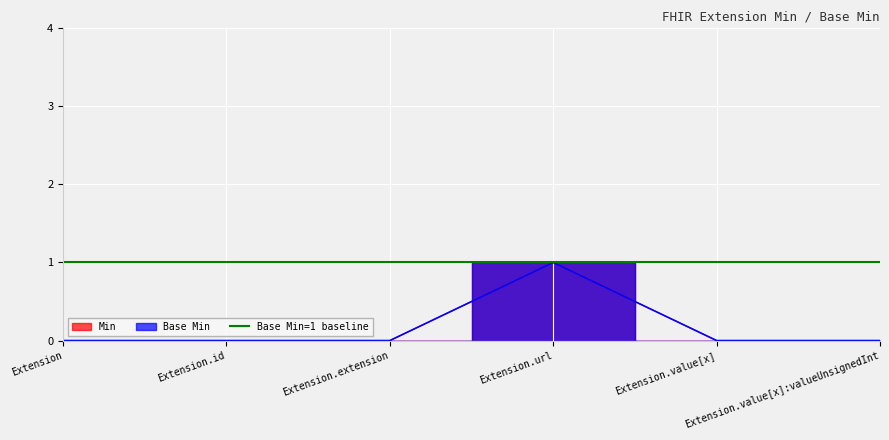

Which category has the lowest value in the Base Min series?

Extension